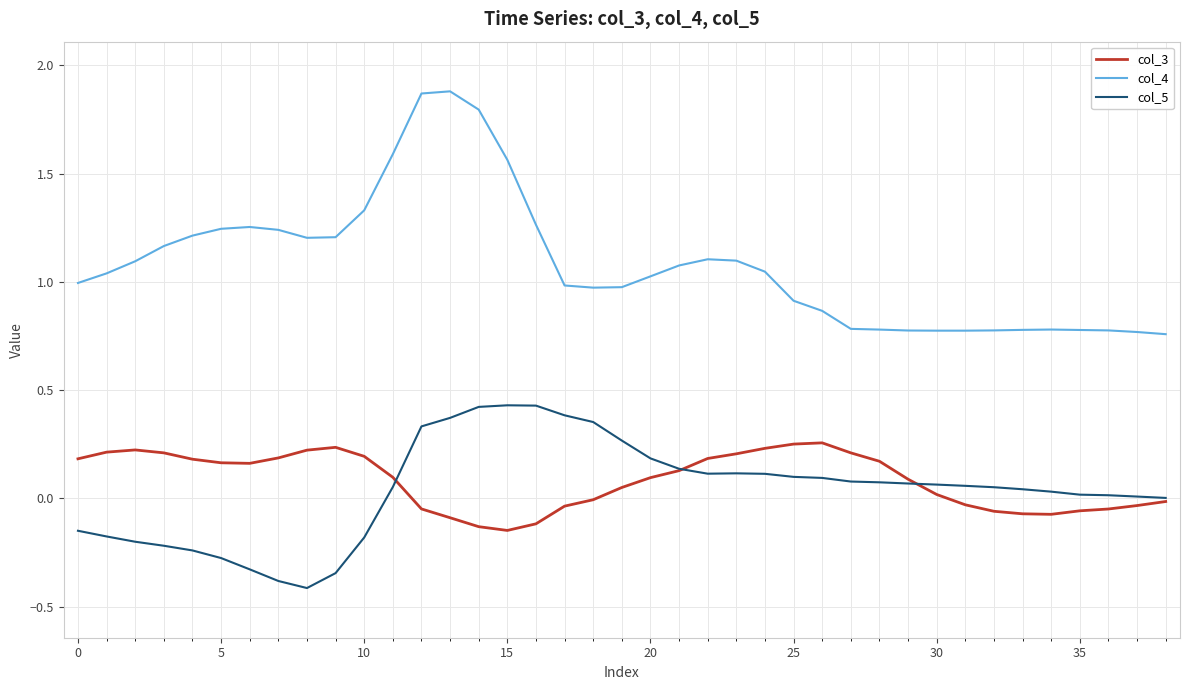

True or false: col_4 and col_5 cross at least once.

False